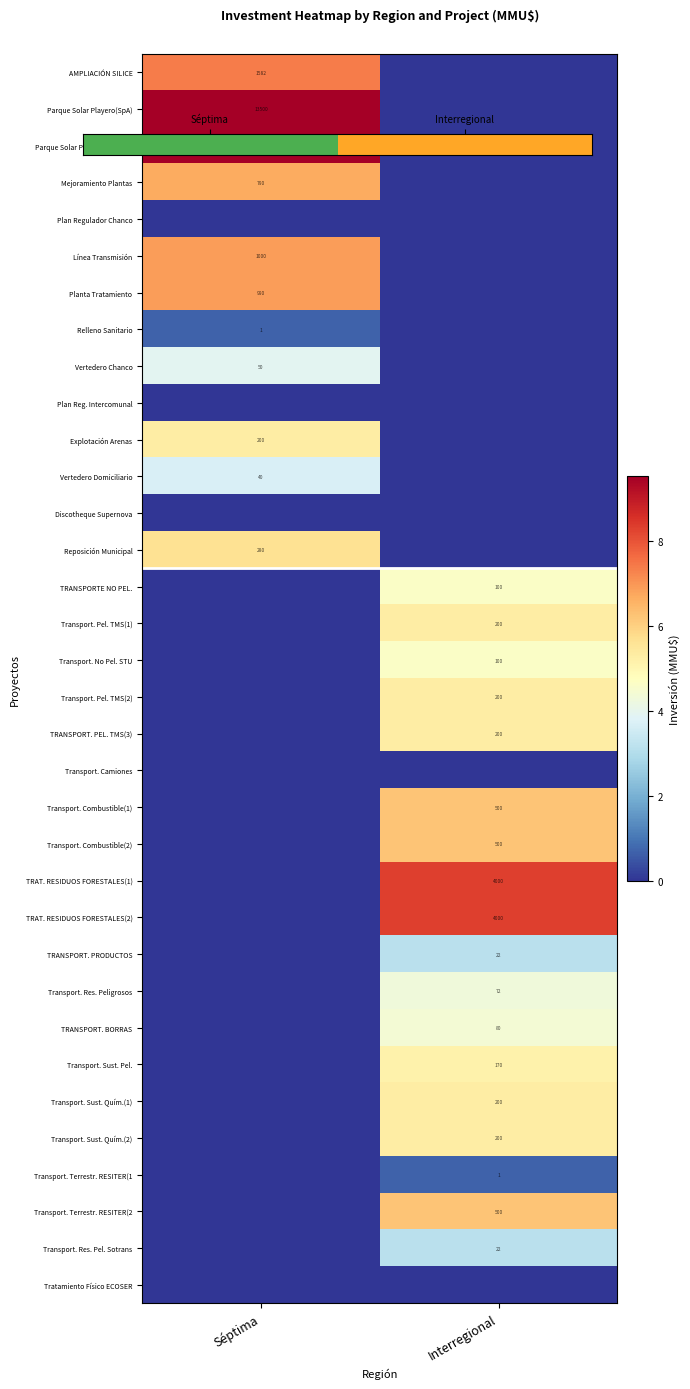

How many data points does each series have?

2